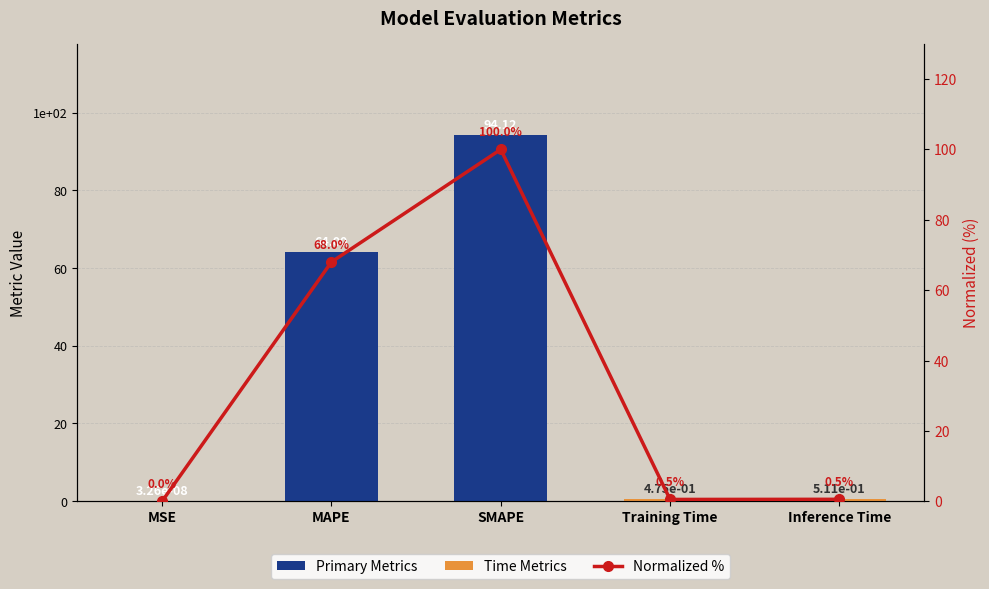

Reading right to left, extract all data points from this chart.

0.5	0.5	100.0	68.0	0.0